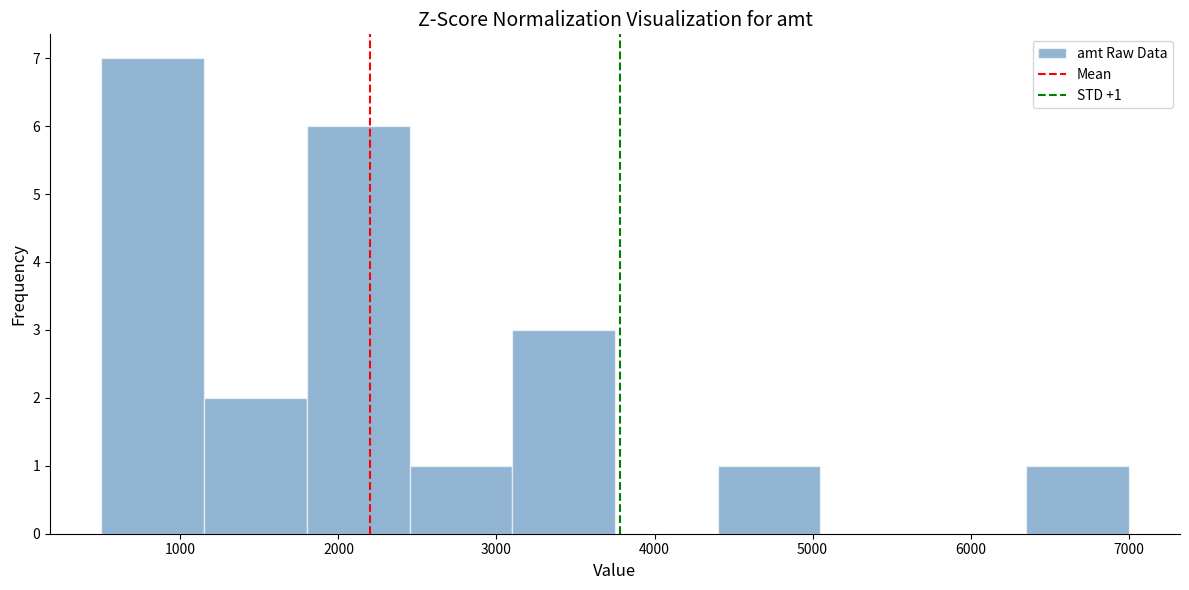

Over which range of the x-axis is the bar tallest?

500 to 1150